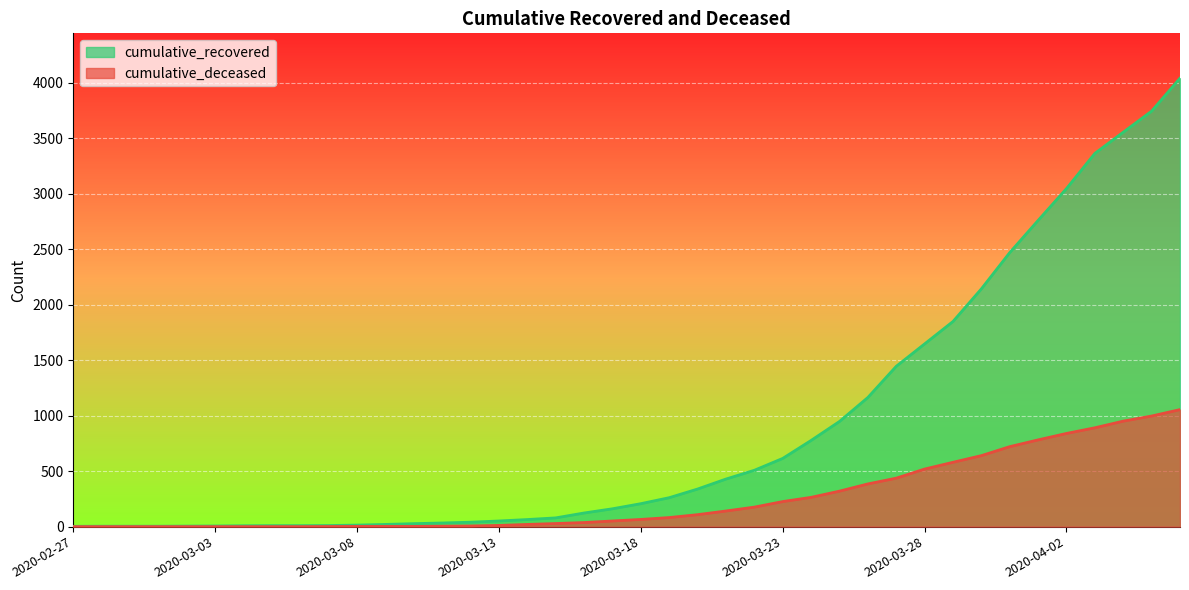

True or false: cumulative_deceased has more than 1 points higher than both neighbors.

False